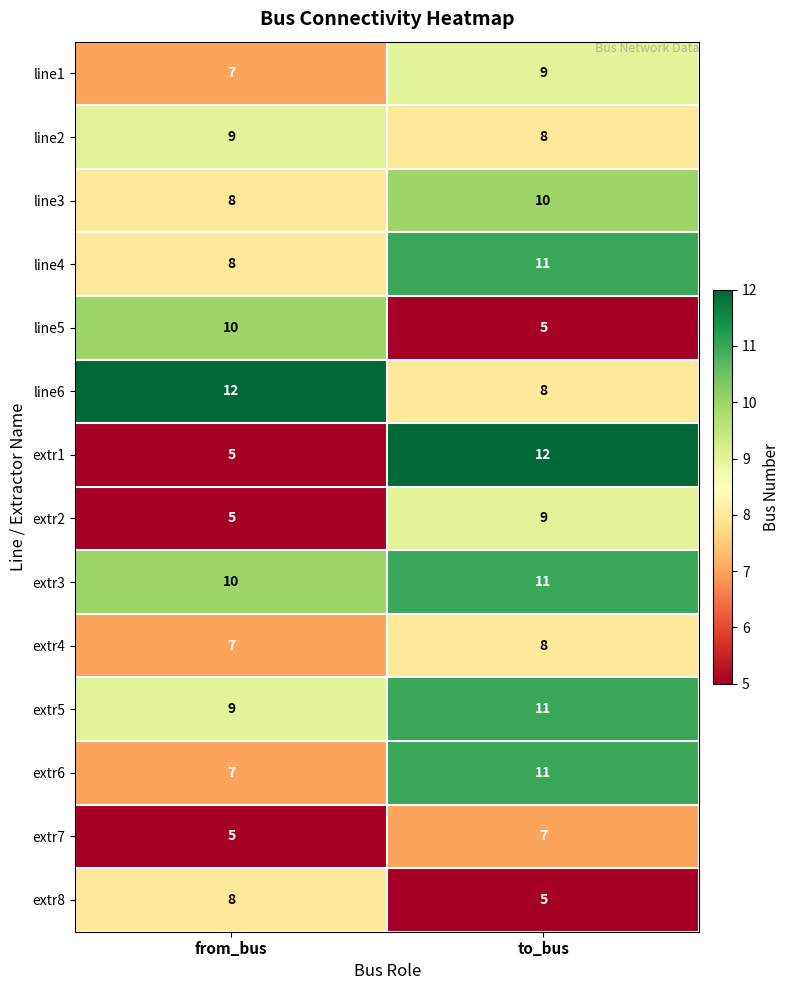

What is the minimum value shown in the chart?

5